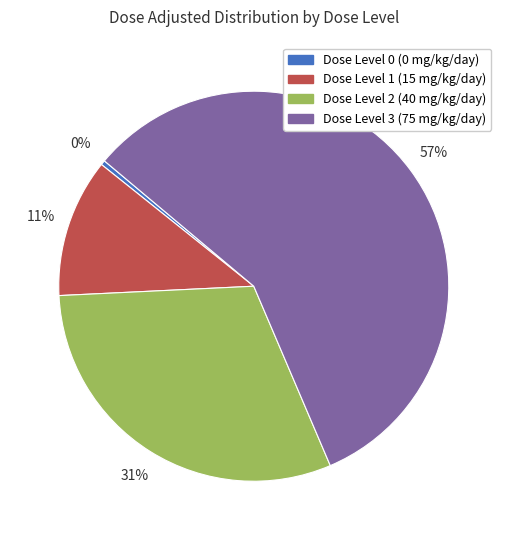

Between Dose Level 2 (40 mg/kg/day) and Dose Level 3 (75 mg/kg/day), which is larger?

Dose Level 3 (75 mg/kg/day)